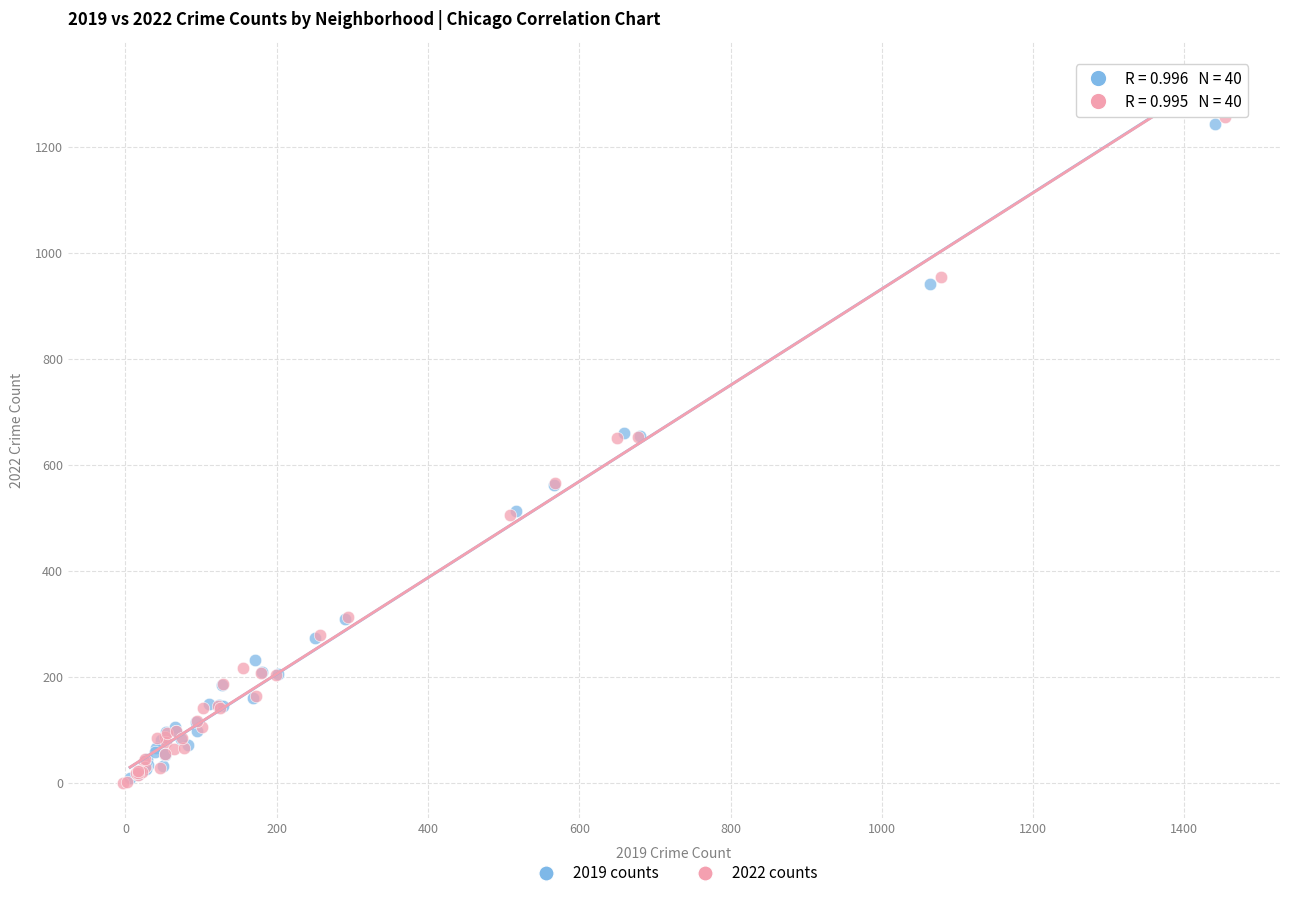

Which series has the largest Y range (max minus min)?

2022 counts